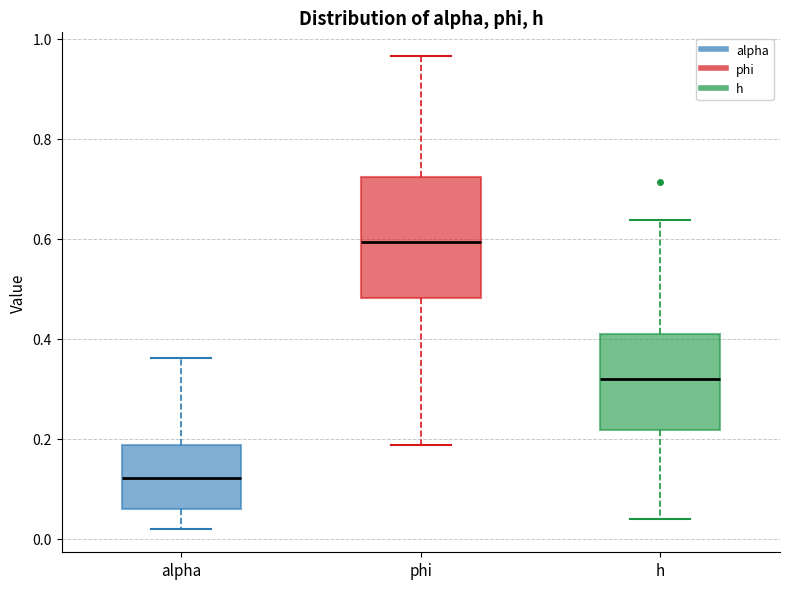

Comparing the boxes themselves (not the whiskers), which one is the tallest?

phi